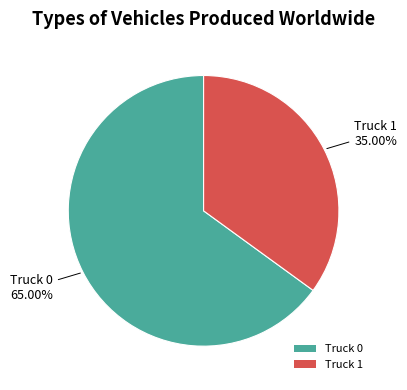

What percentage is NOT represented by Truck 0?

35.0%